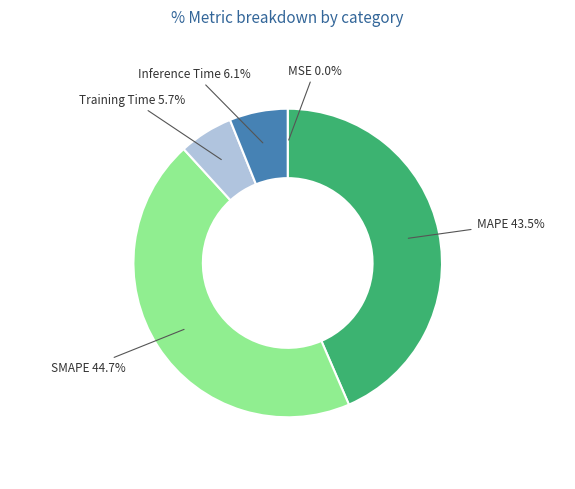

What is the ratio of the value at SMAPE to the value at MAPE?

1.0